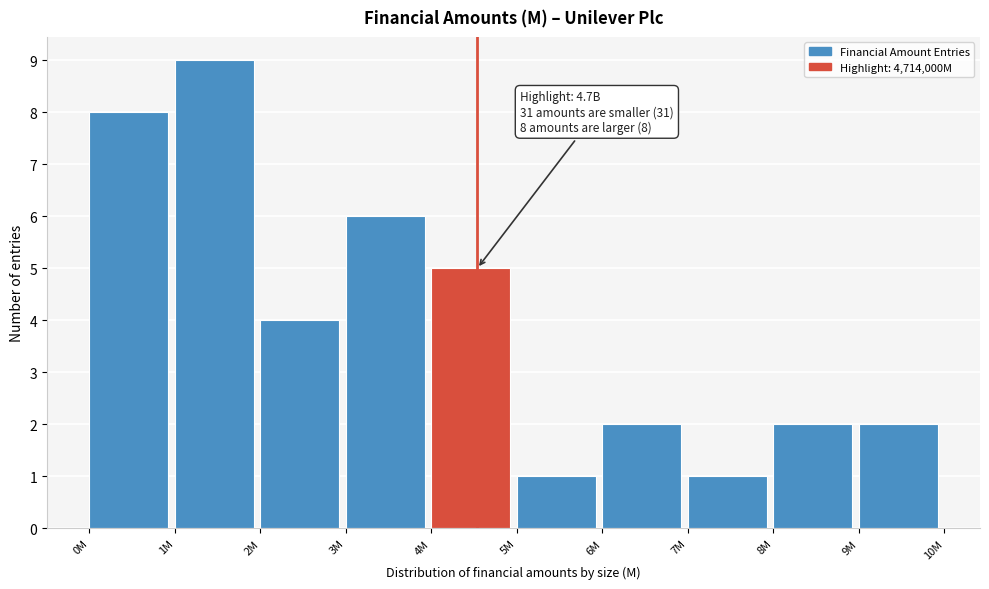

Reading right to left, what are all the values shown in this chart?

9M=2	8M=2	7M=1	6M=2	5M=1	4M=5	3M=6	2M=4	1M=9	0M=8